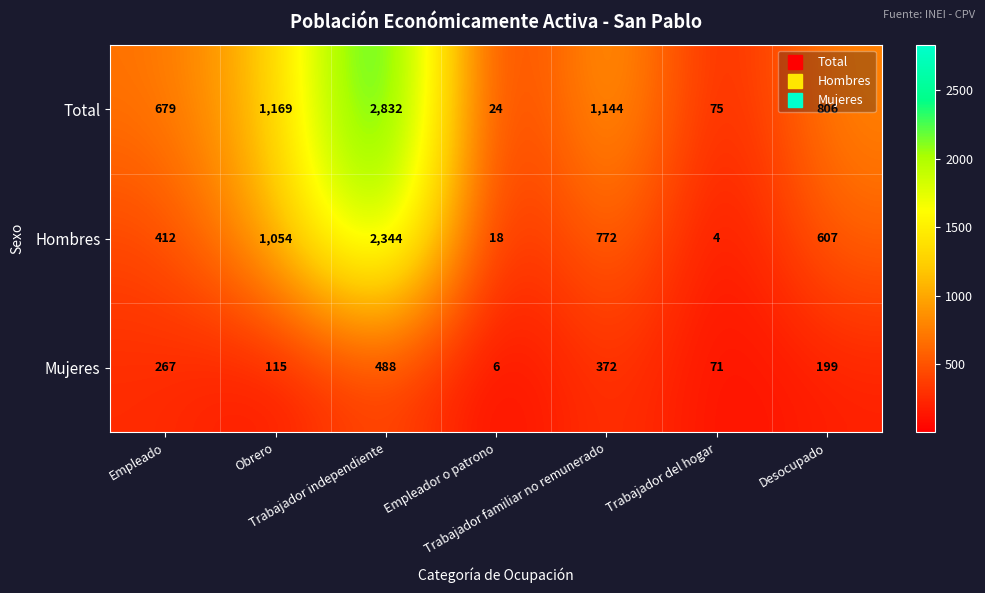

Which category has the lowest value across all series?

Trabajador del hogar